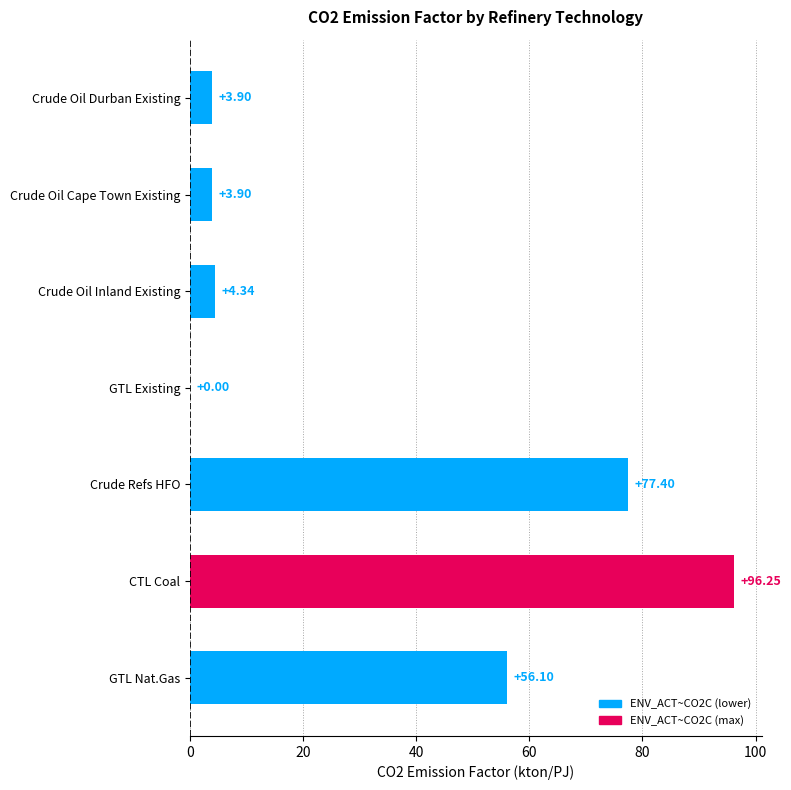

Are the bars horizontal?

Yes